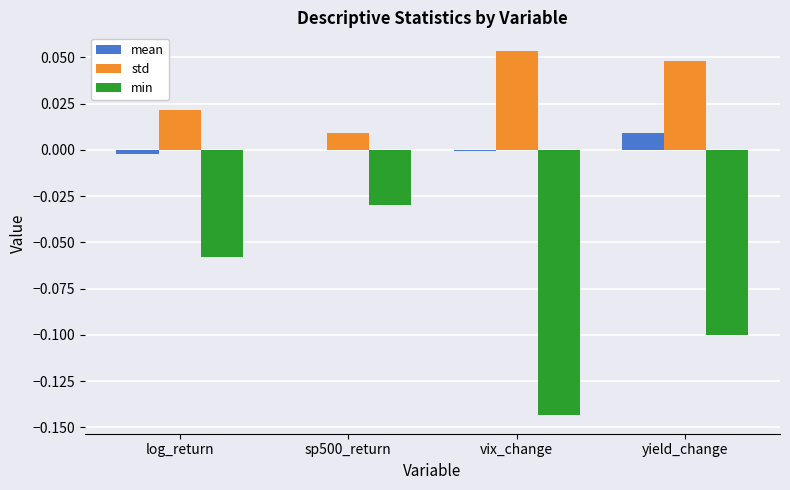

Between log_return and vix_change, which series saw the biggest shift?

min